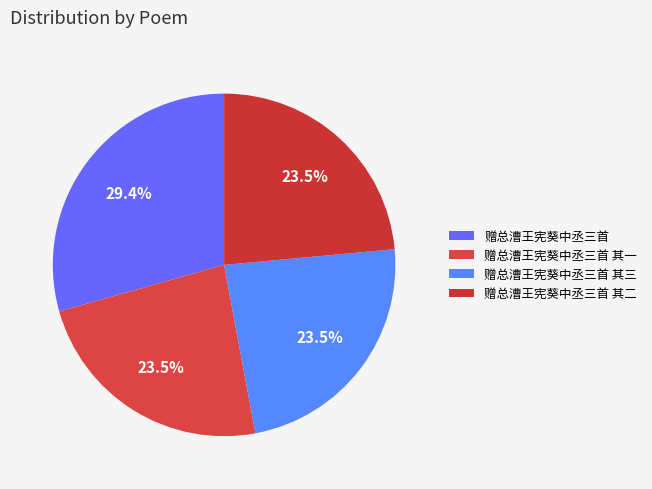

Is there a majority slice in this chart?

No